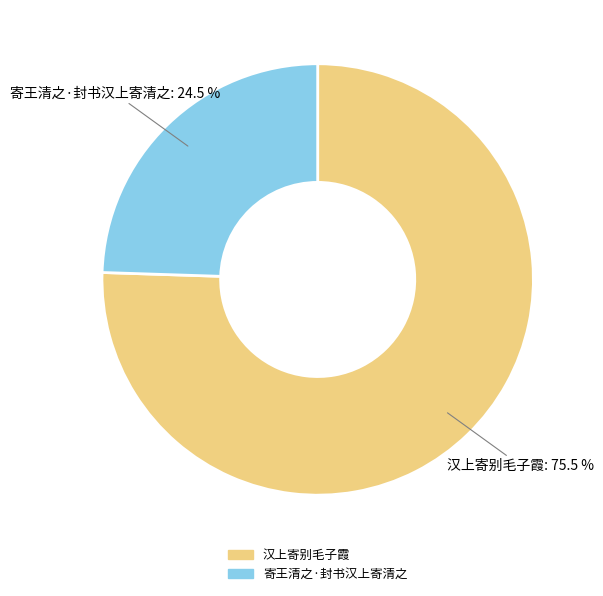

How many segments does this pie chart have?

2